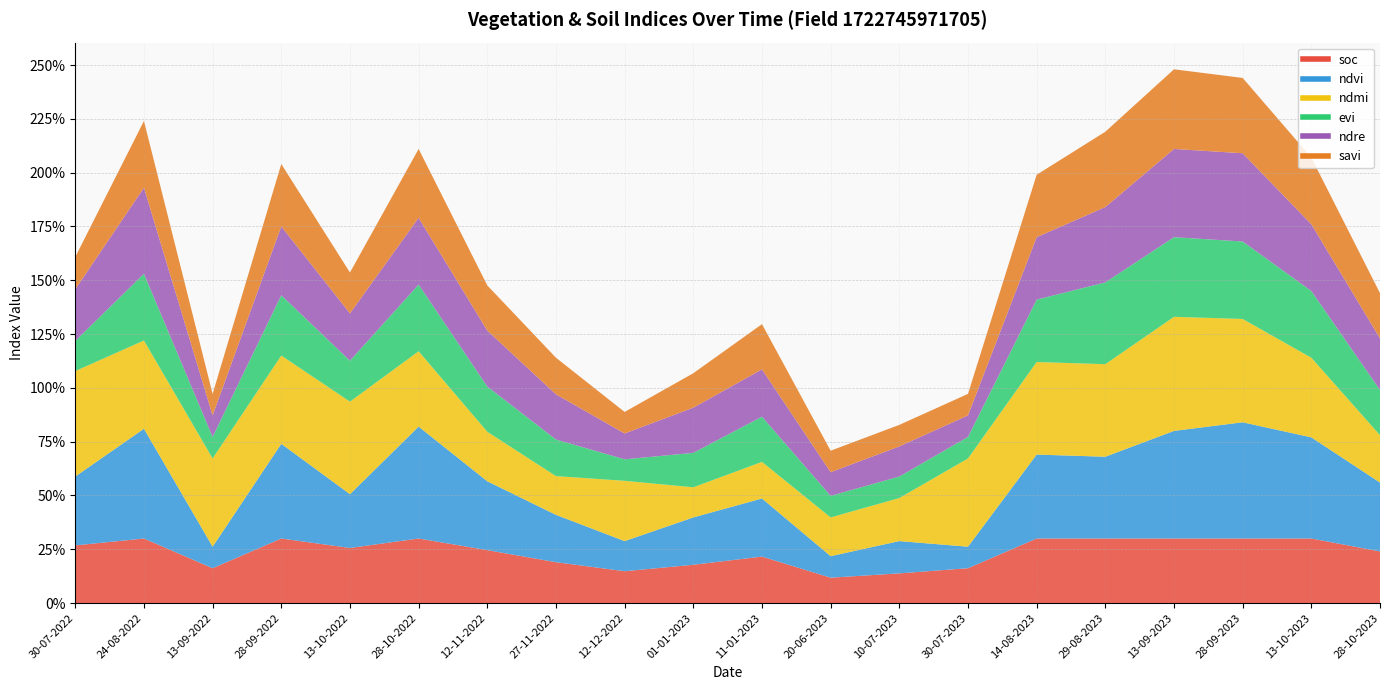

At which label is ndre closest to 0?

13-09-2022